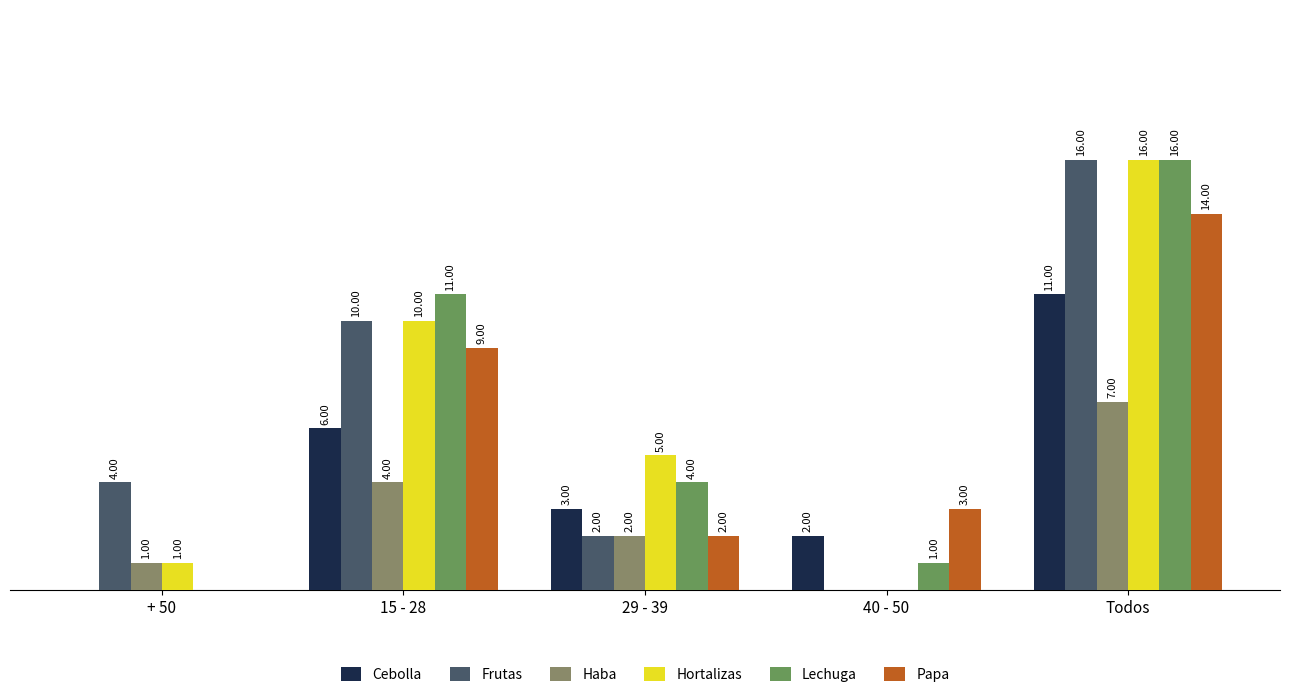

Are the bars grouped side by side (vs. stacked)?

Yes